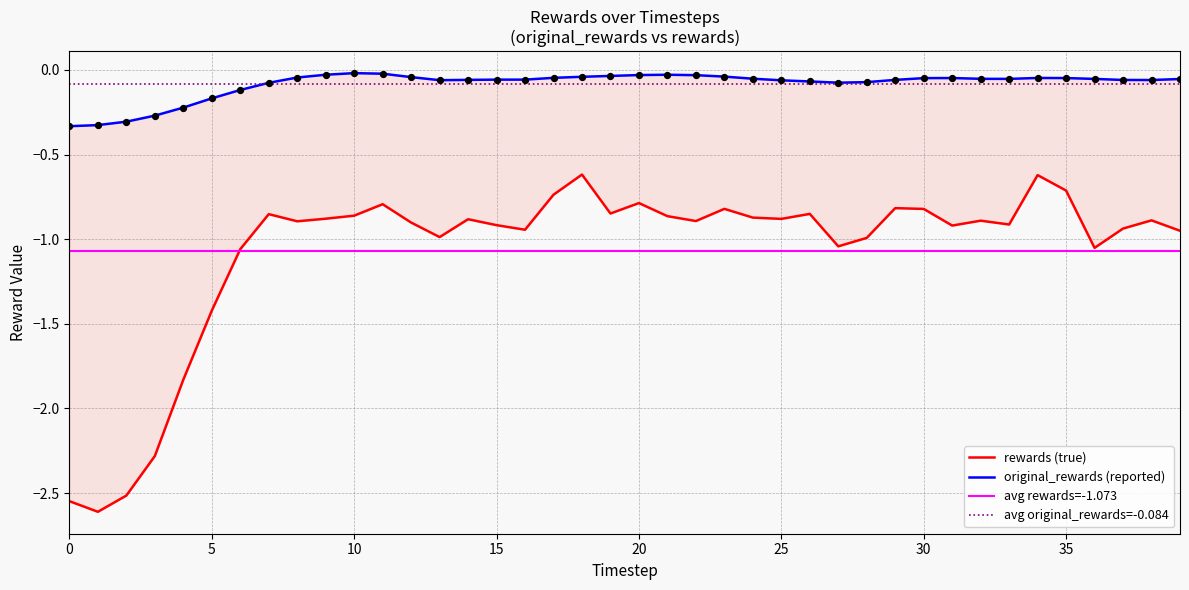

Which series has the largest total across all categories?

original_rewards